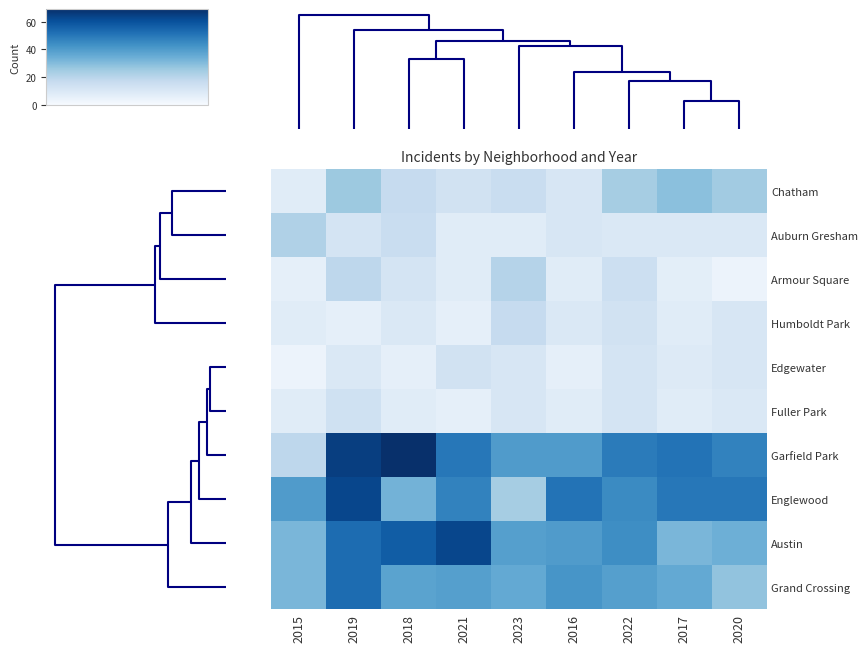

What is the greatest value displayed?

69